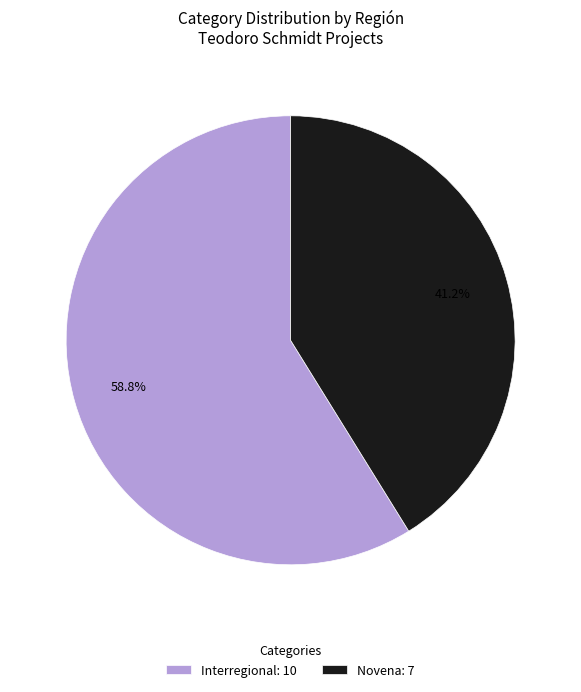

Rank the categories by value from highest to lowest.

Interregional: 10, Novena: 7